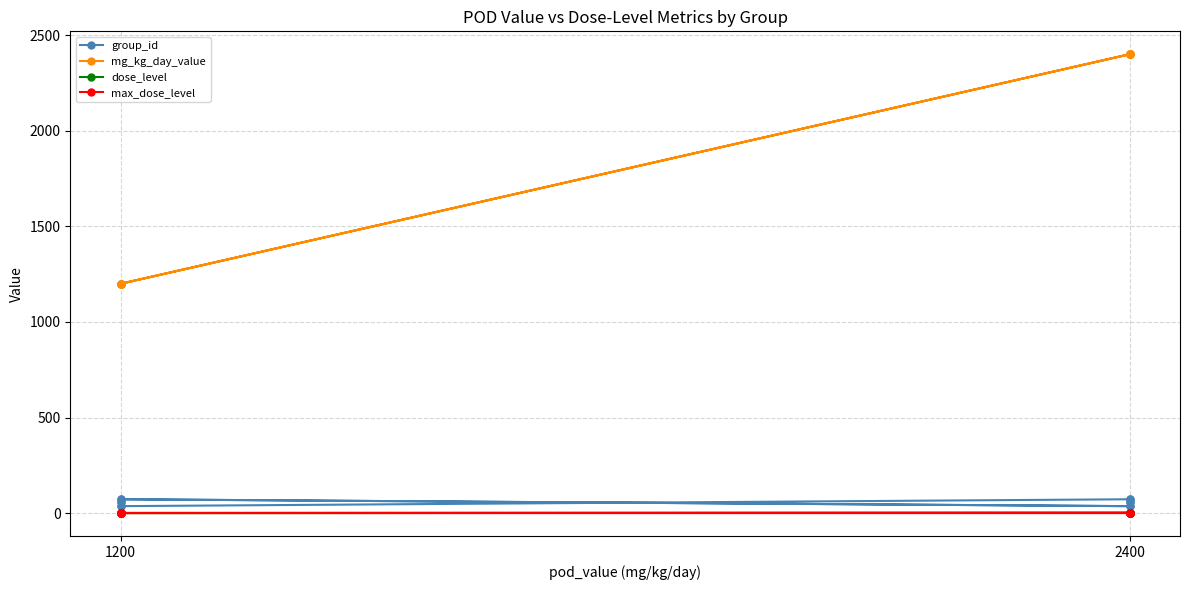

Is the value of max_dose_level at 1200 greater than the value of group_id at 2400?

No